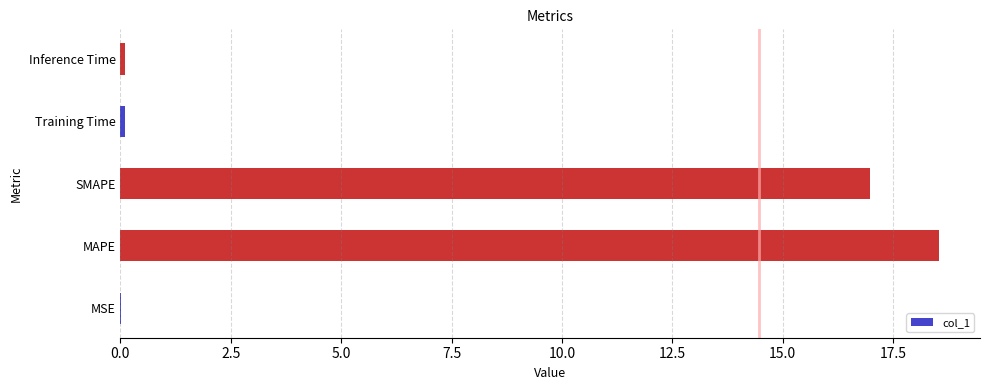

Is it true that the value at SMAPE is 28.5?

False